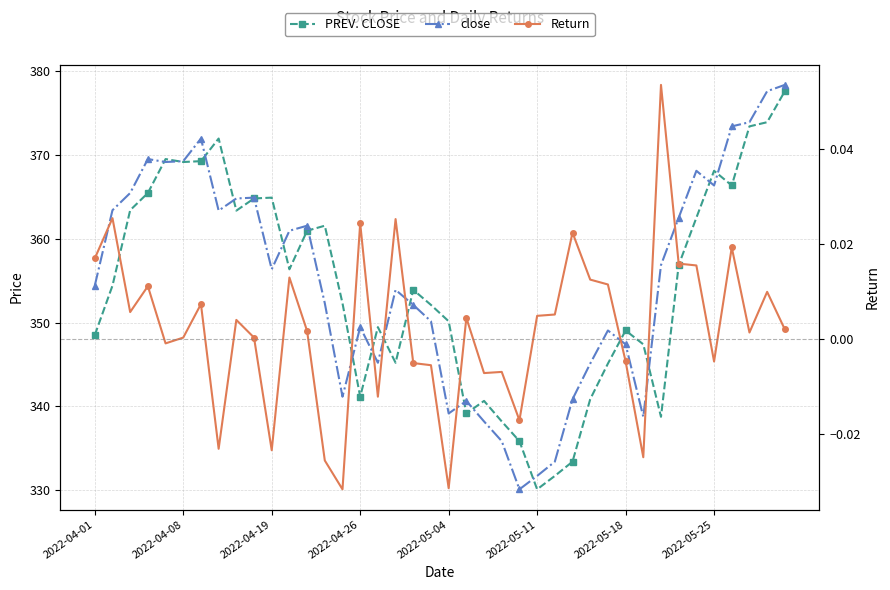

Where is PREV. CLOSE nearest to the value 353?

14